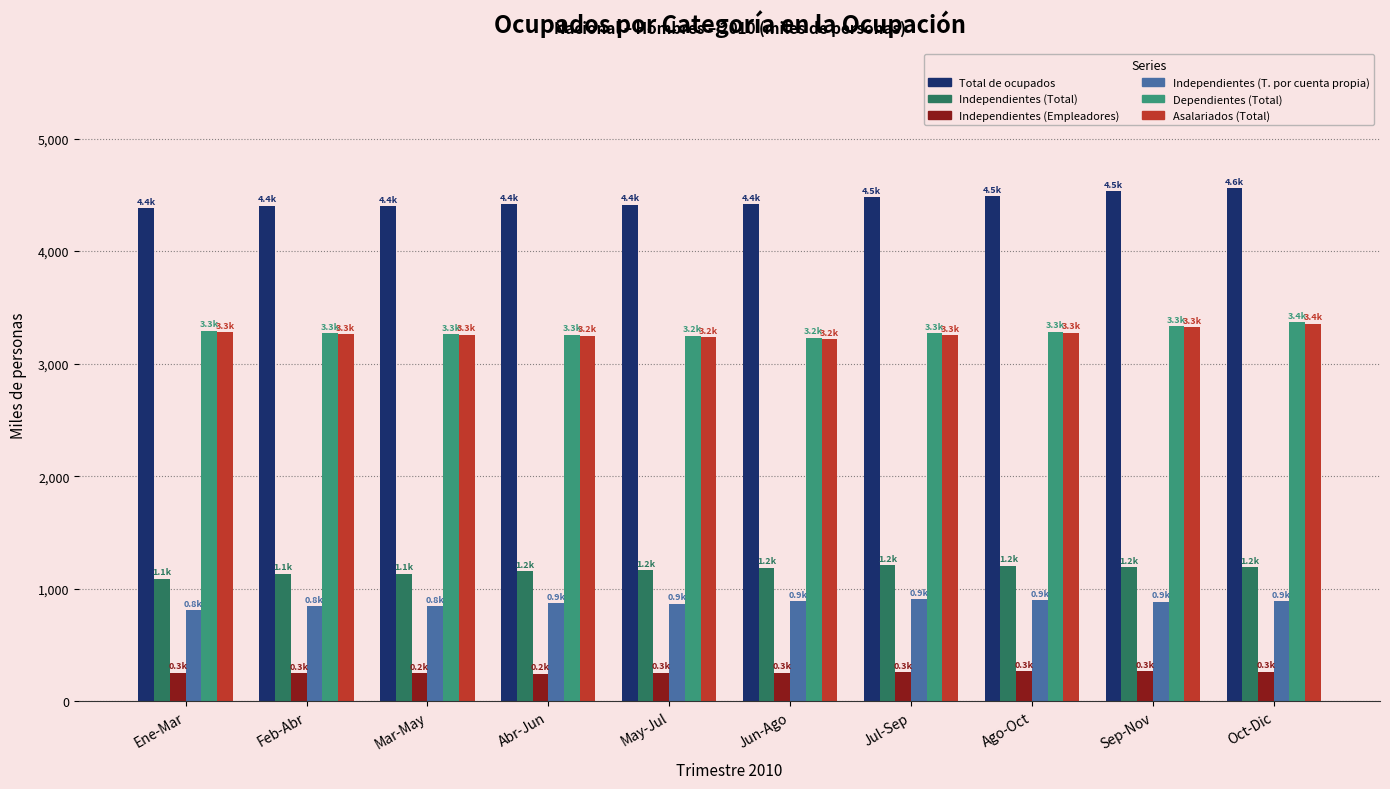

The Independientes (Total) series shows 1133.0 at Mar-May. True or false?

True